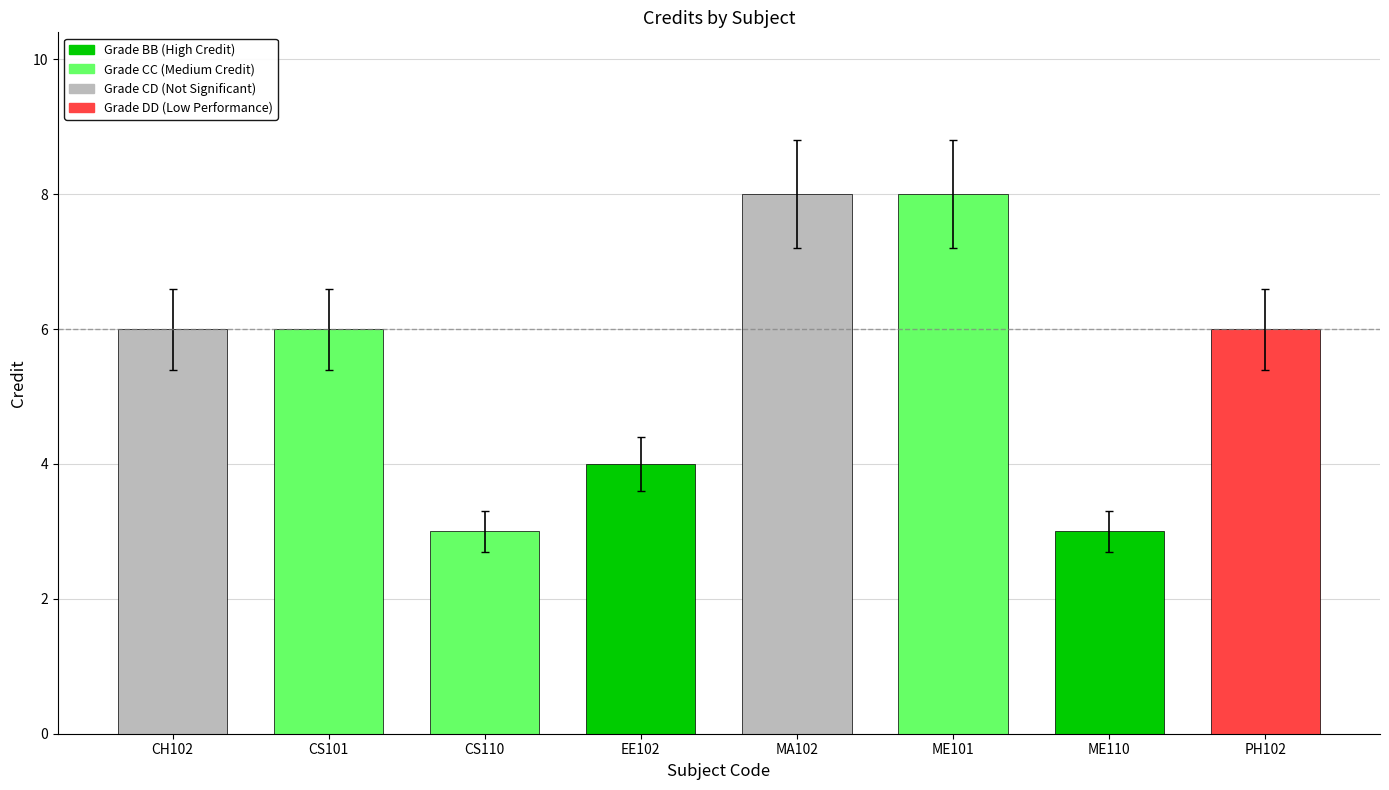

Approximately how many times larger is the value at CS110 compared to CH102?

0.5